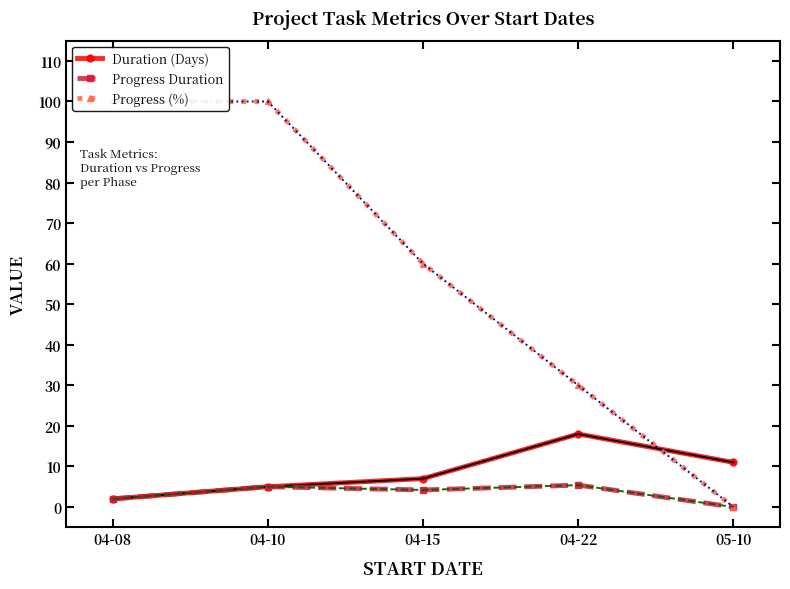

Is it true that Duration (Days) equals 17.5 at 05-10?

False